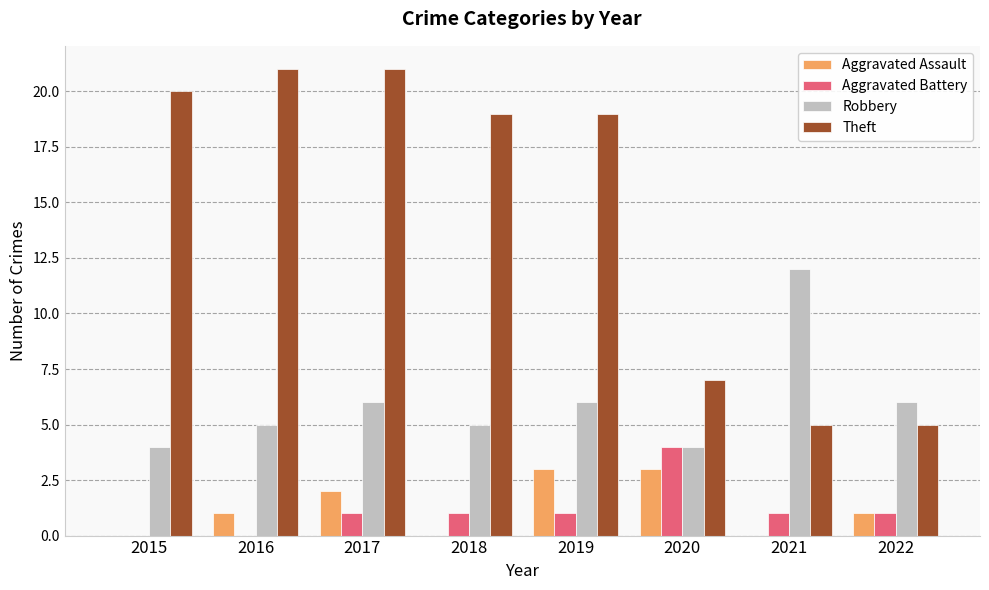

What is the total value across all series at 2018?

25